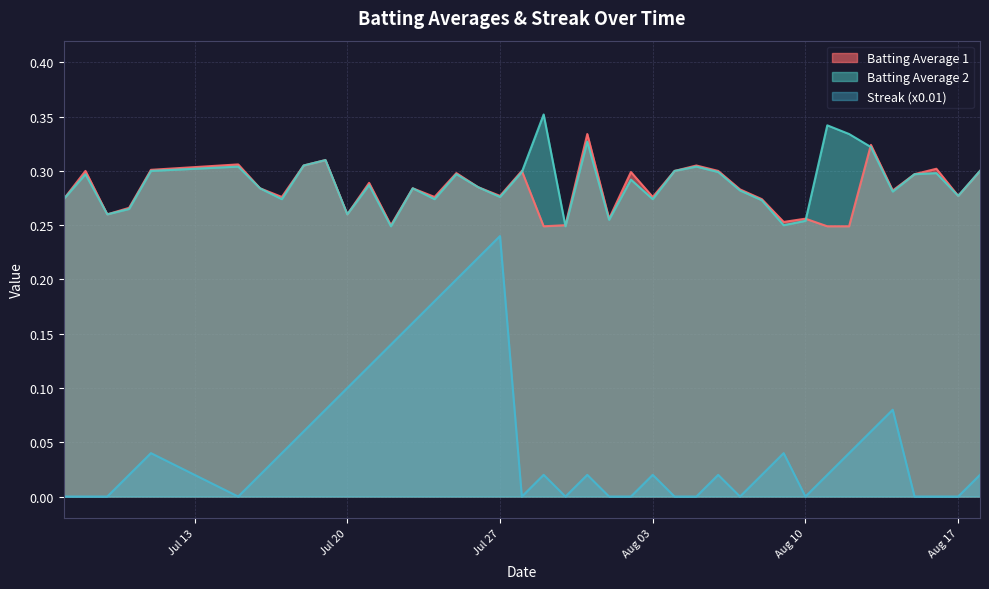

Which series has the largest total across all categories?

Batting Average 2